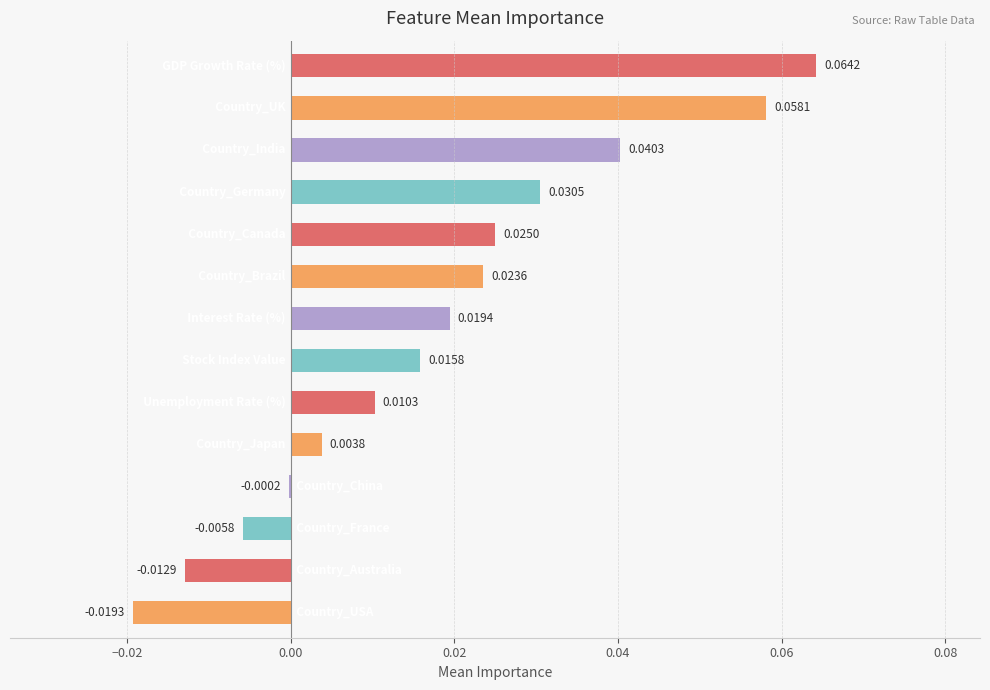

Count the number of values greater than 0.

10